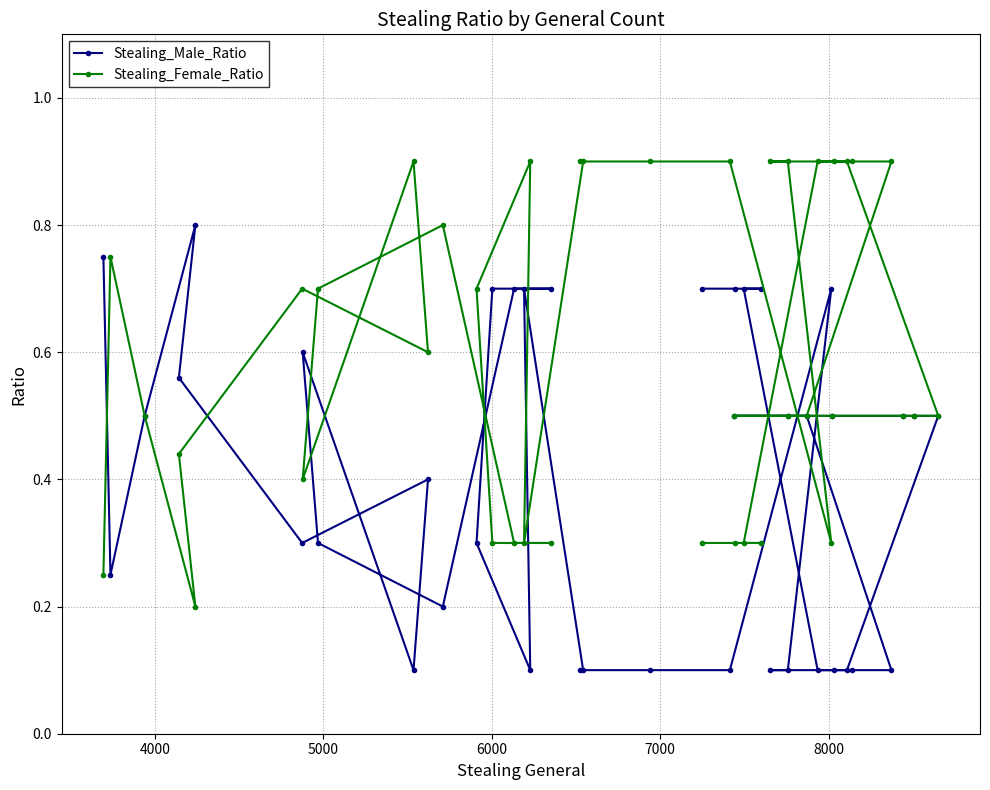

Reading left to right, transcribe all the data shown in this chart.

Stealing_Male_Ratio: 0.8	0.2	0.5	0.8	0.6	0.3	0.4	0.1	0.6	0.3	0.2	0.7	0.7	0.7	0.3	0.1	0.7	0.1	0.1	0.1	0.1	0.7	0.1	0.1	0.1	0.5	0.5	0.5	0.5	0.5	0.5	0.5	0.1	0.1	0.1	0.1	0.7	0.7	0.7	0.7
Stealing_Female_Ratio: 0.2	0.8	0.5	0.2	0.4	0.7	0.6	0.9	0.4	0.7	0.8	0.3	0.3	0.3	0.7	0.9	0.3	0.9	0.9	0.9	0.9	0.3	0.9	0.9	0.9	0.5	0.5	0.5	0.5	0.5	0.5	0.5	0.9	0.9	0.9	0.9	0.3	0.3	0.3	0.3